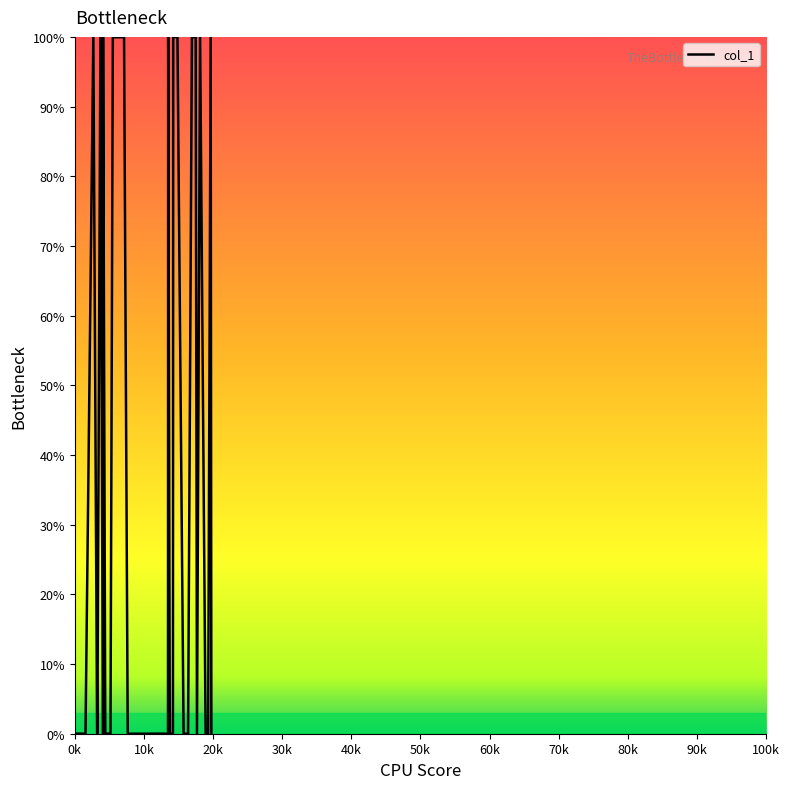

How many lines are shown in the chart?

1